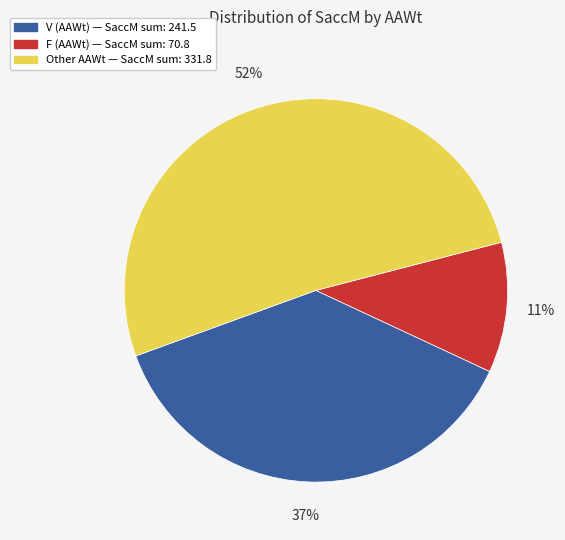

To the nearest percent, what is the average slice percentage?

33%